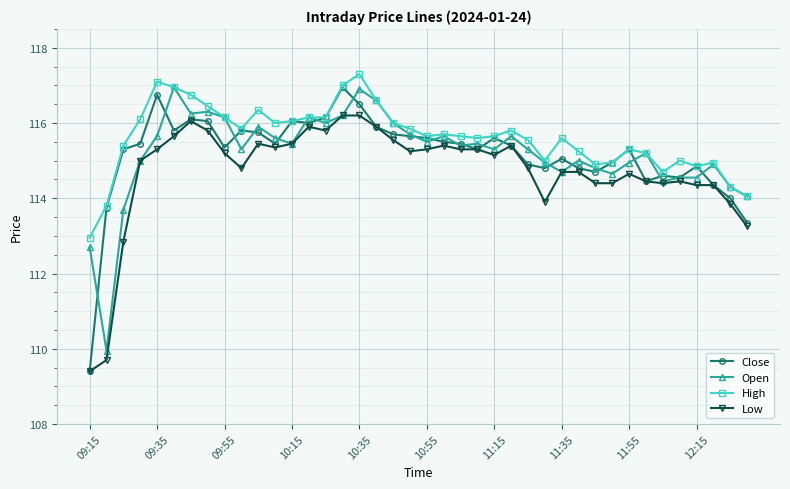

What is the value of the High point at the 16th from the left?

117.0